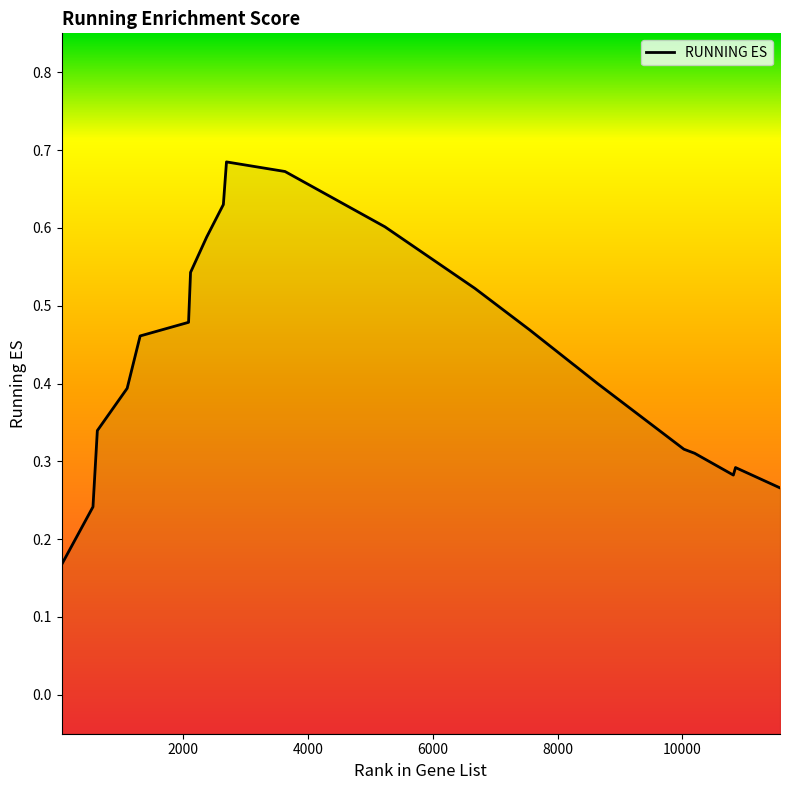

Is it true that the value at 8636 is 0.7?

False